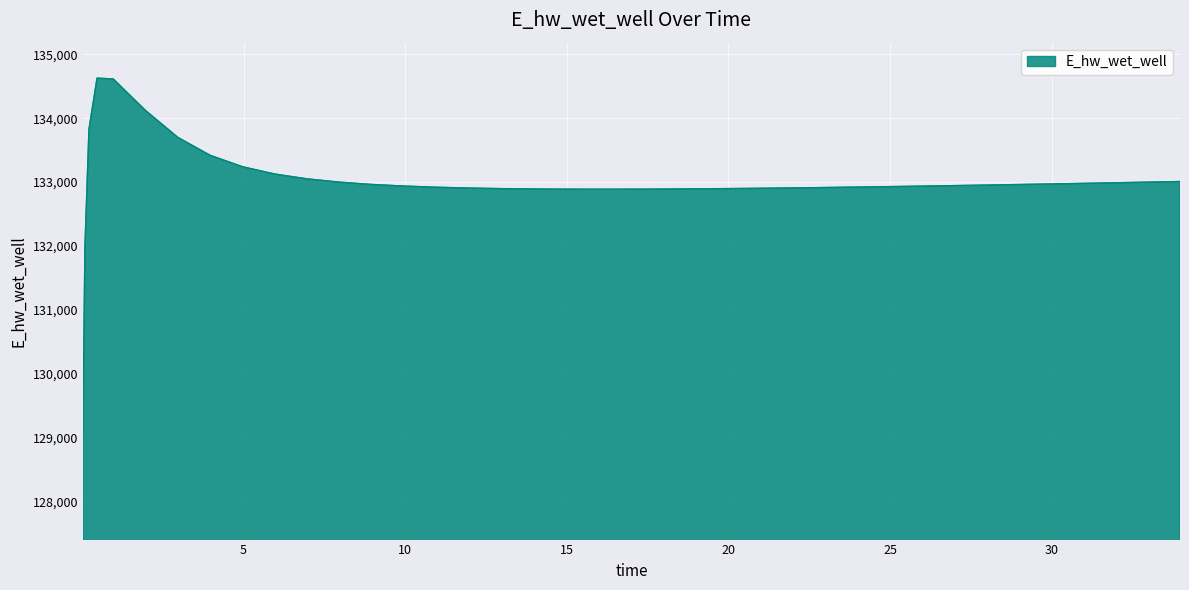

What is the greatest value displayed?

134628.0